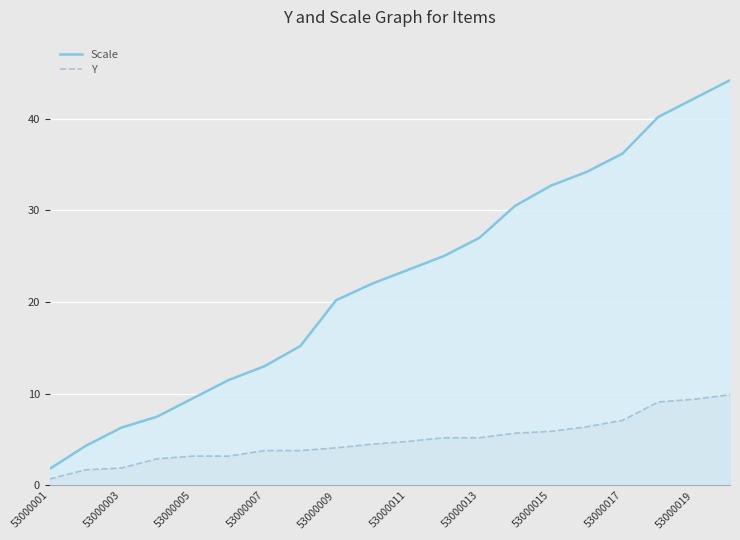

True or false: Y and Scale intersect in this chart.

False